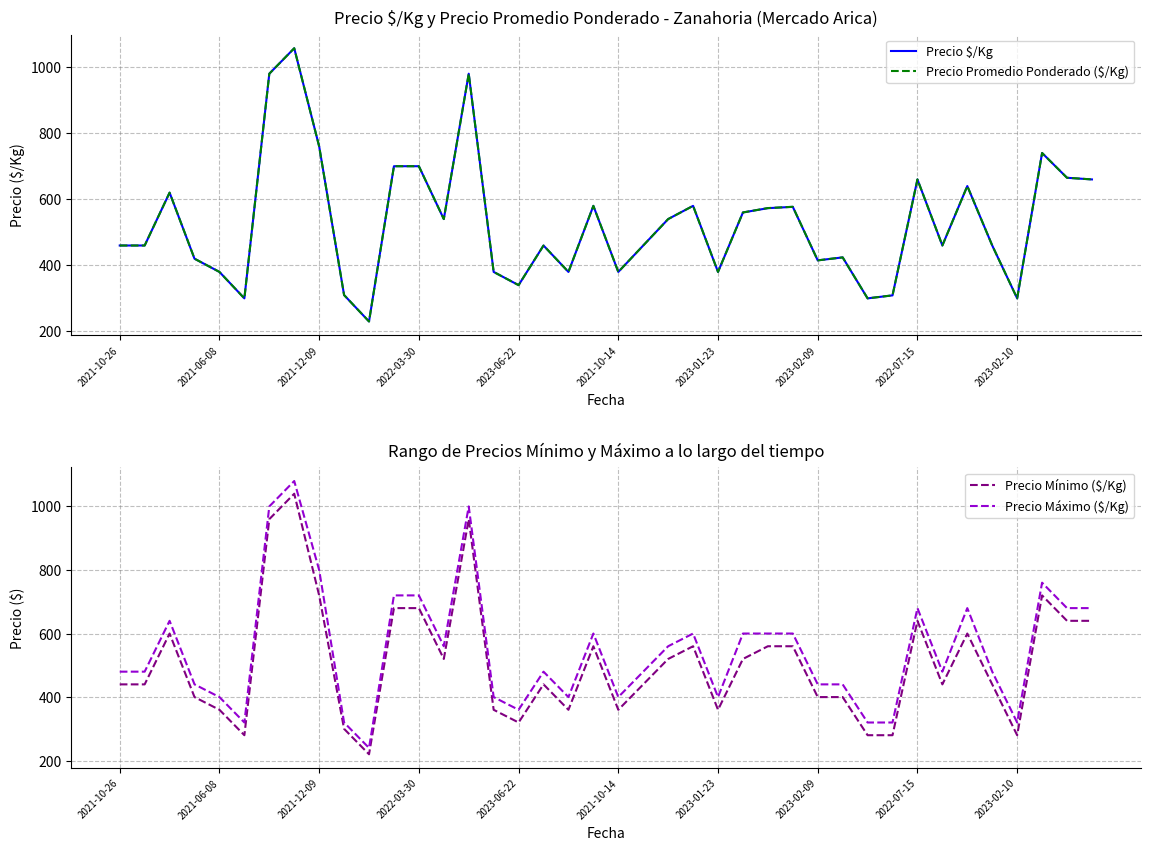

The Precio Máximo ($/Kg) series shows 400.0 at 15. True or false?

True